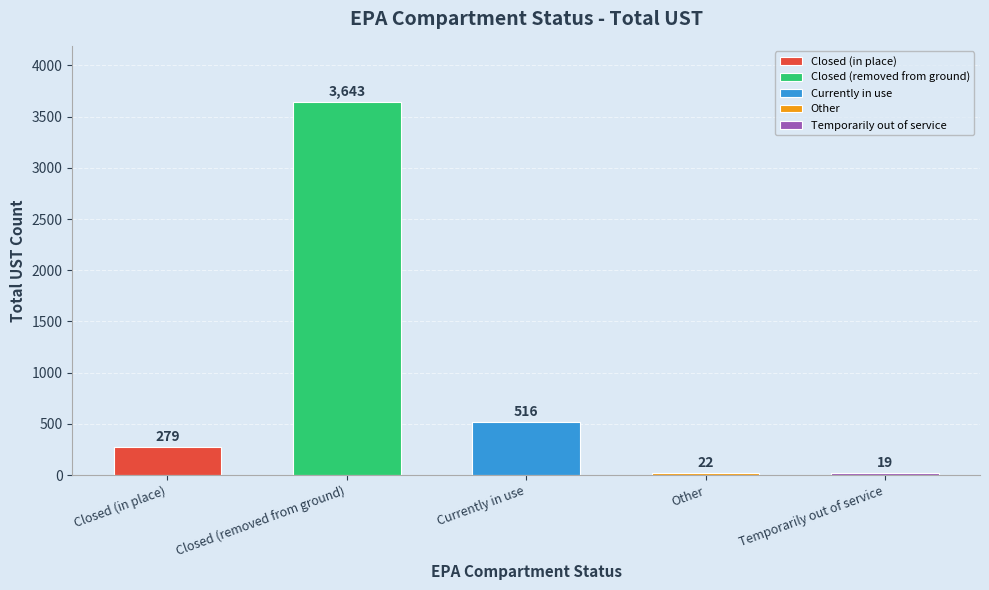

Reading left to right, list all the values displayed in this chart.

279	3643	516	22	19